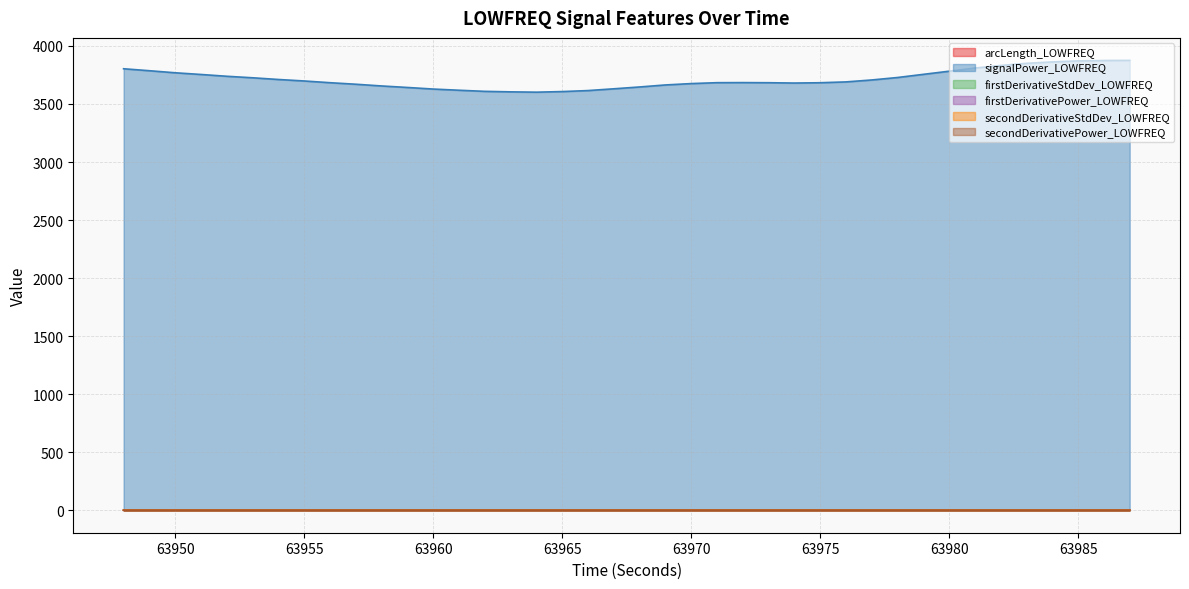

True or false: signalPower_LOWFREQ has more than 1 interior local peaks.

False